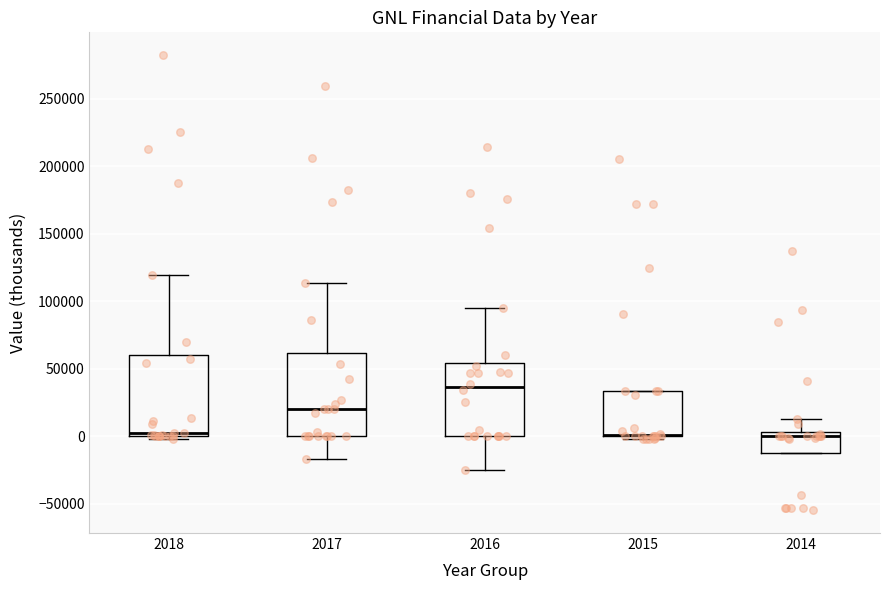

Reading left to right, read every box against the y-axis: the position of its median line, the range the box covers, and the ends of its whiskers. The values are not printed on the chart, so give them approximately, as read against the axis.

2018: median 0 (just above the box's lower edge), box 0 to 60000, whiskers 0 (just below the box's lower edge) to 120000
2017: median 20000, box 0 to 60000, whiskers -15000 to 115000
2016: median 35000, box 0 to 55000, whiskers -25000 to 95000
2015: median 0 (drawn on the box's lower edge), box 0 to 35000, whiskers 0 (just below the box's lower edge) to 35000
2014: median 0, box -10000 to 5000, whiskers -10000 to 15000